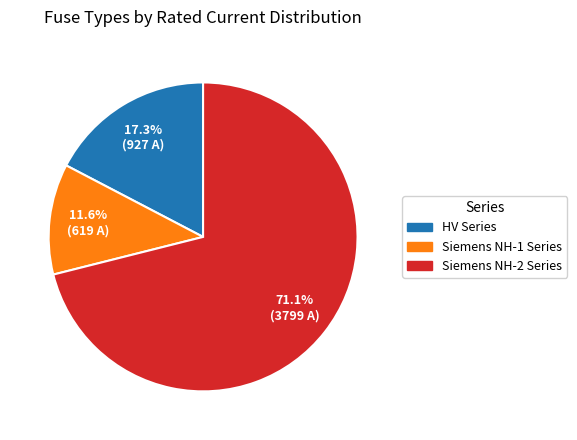

Which category accounts for the majority?

Siemens NH-2 Series